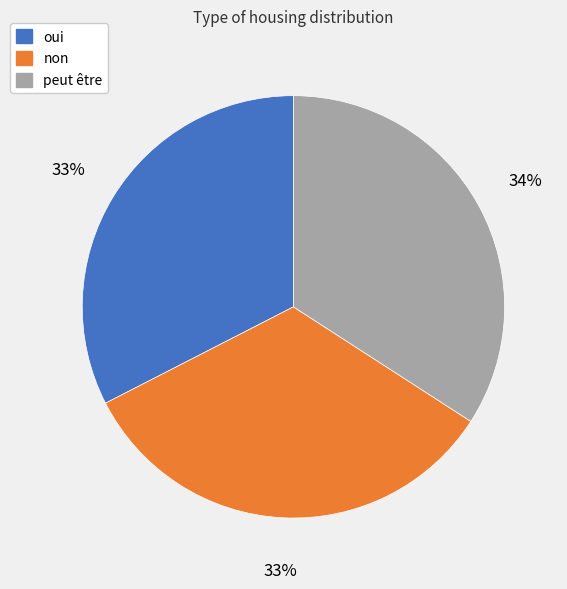

Combined, do peut être and non account for over 50%?

Yes